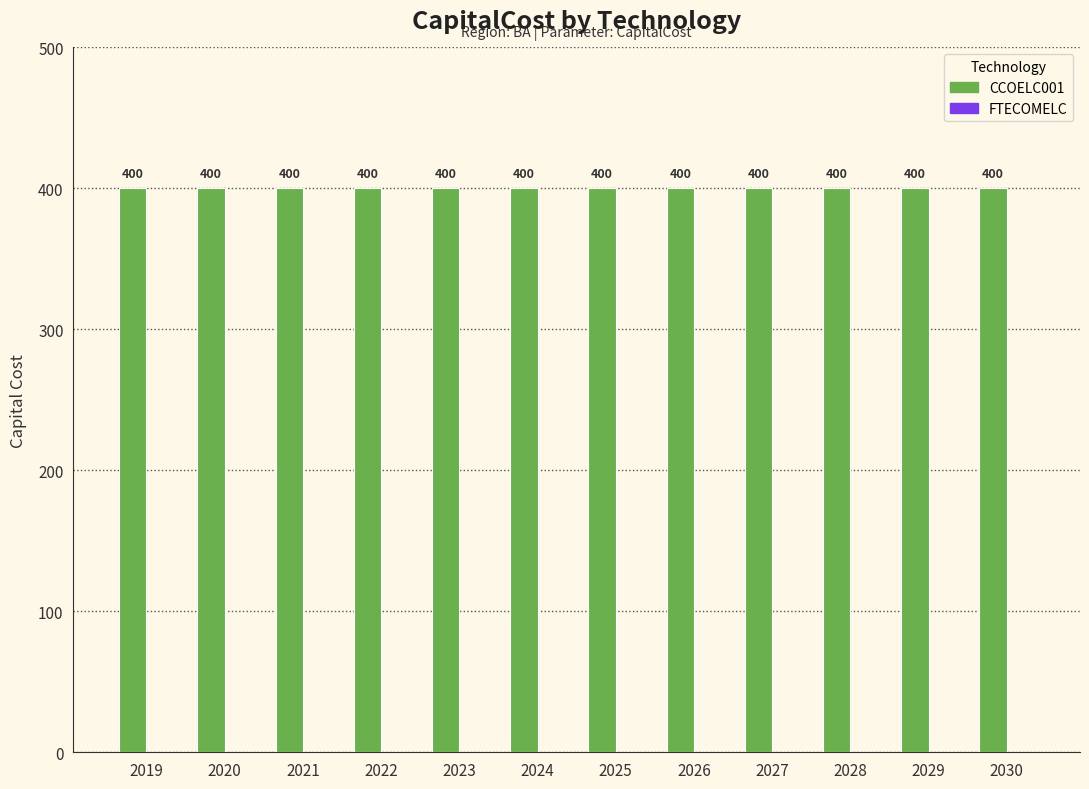

At which category does the chart reach its minimum across all series?

2019